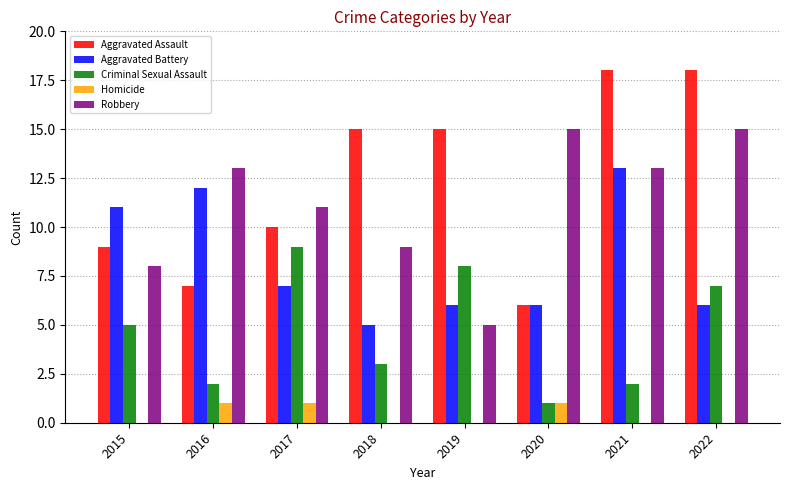

Which series has the largest total across all categories?

Aggravated Assault